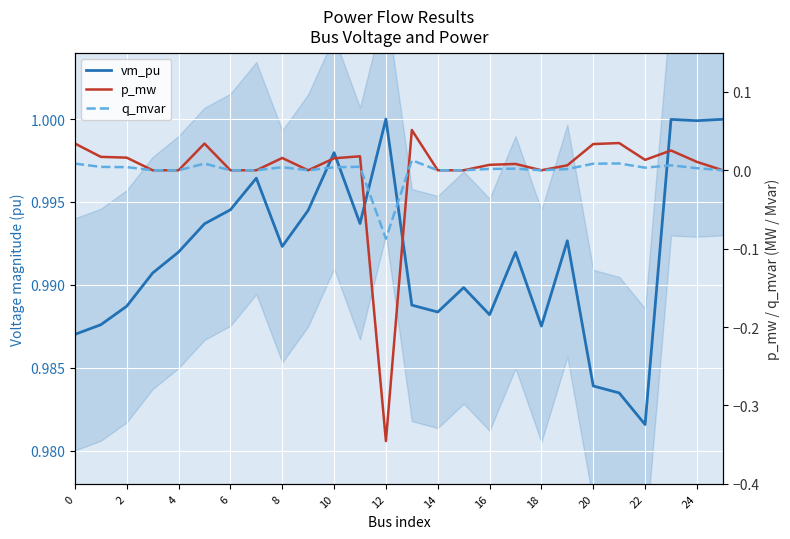

The p_mw series shows 0.0 at 10. True or false?

False